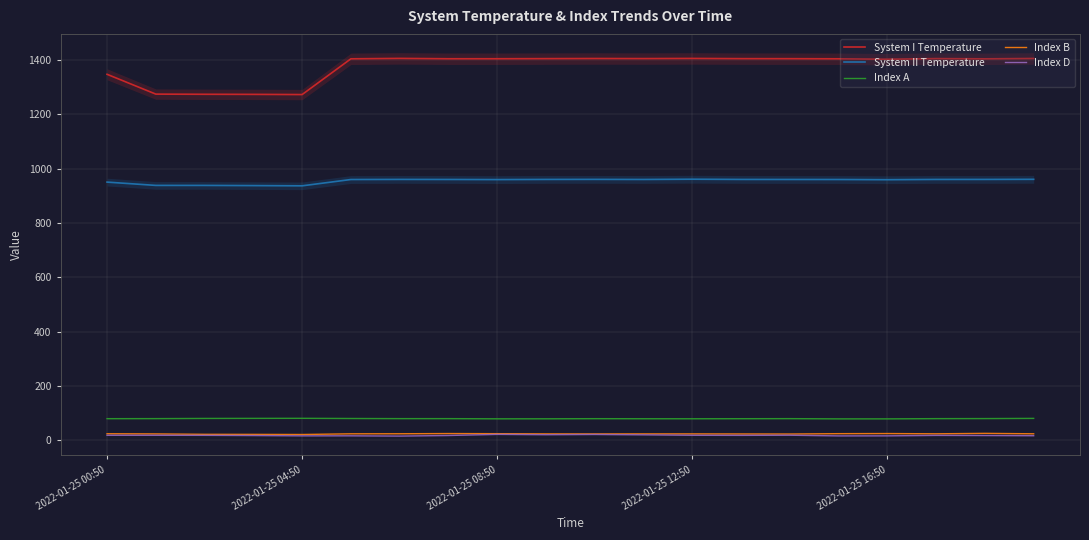

What is the total value across all series at 19?

2486.0